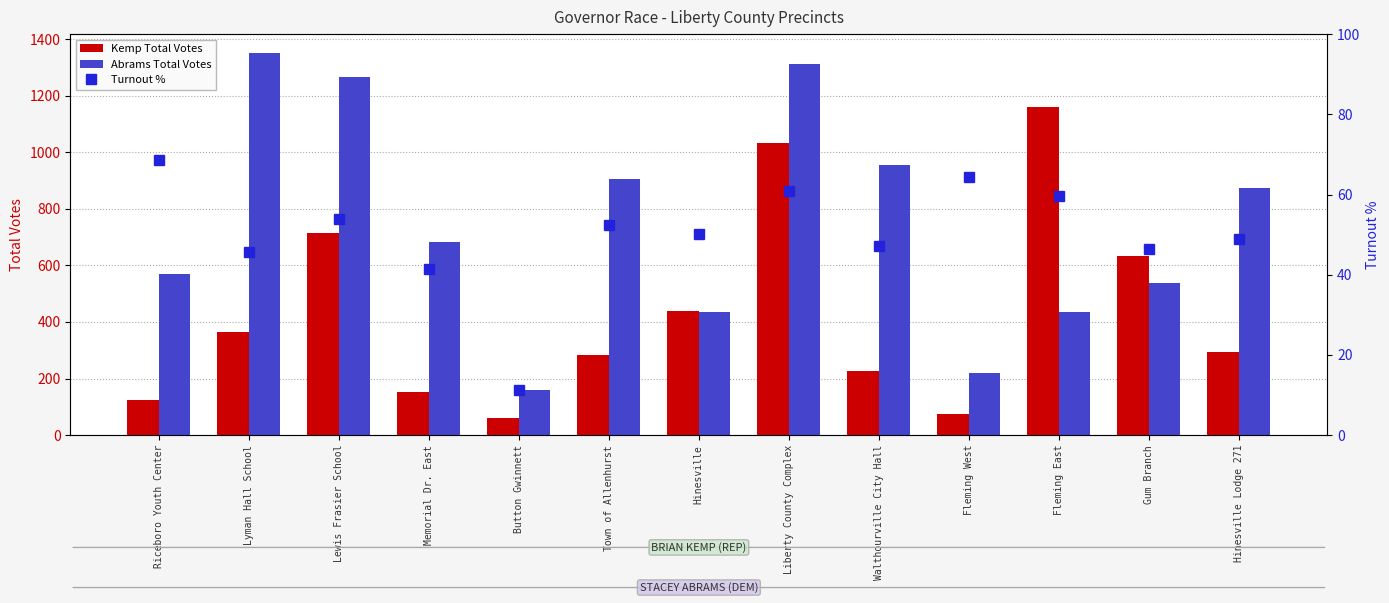

At which label does Abrams Total Votes first exceed 684?

Lyman Hall School